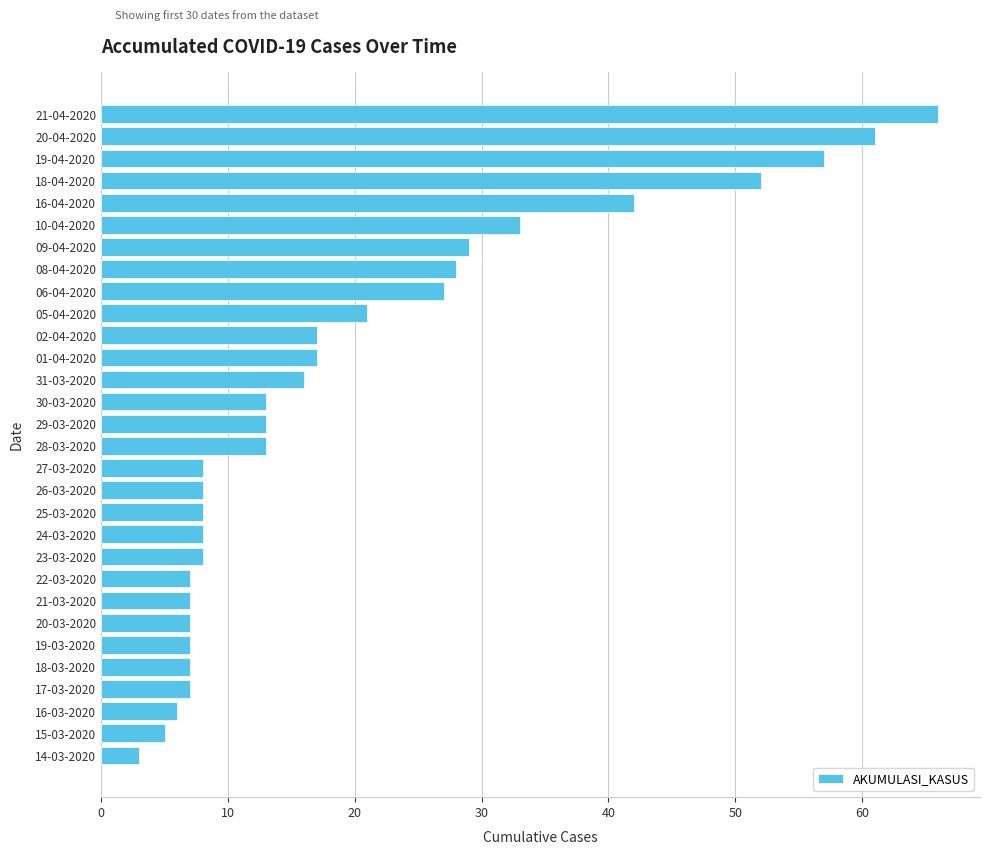

What is the average value?

20